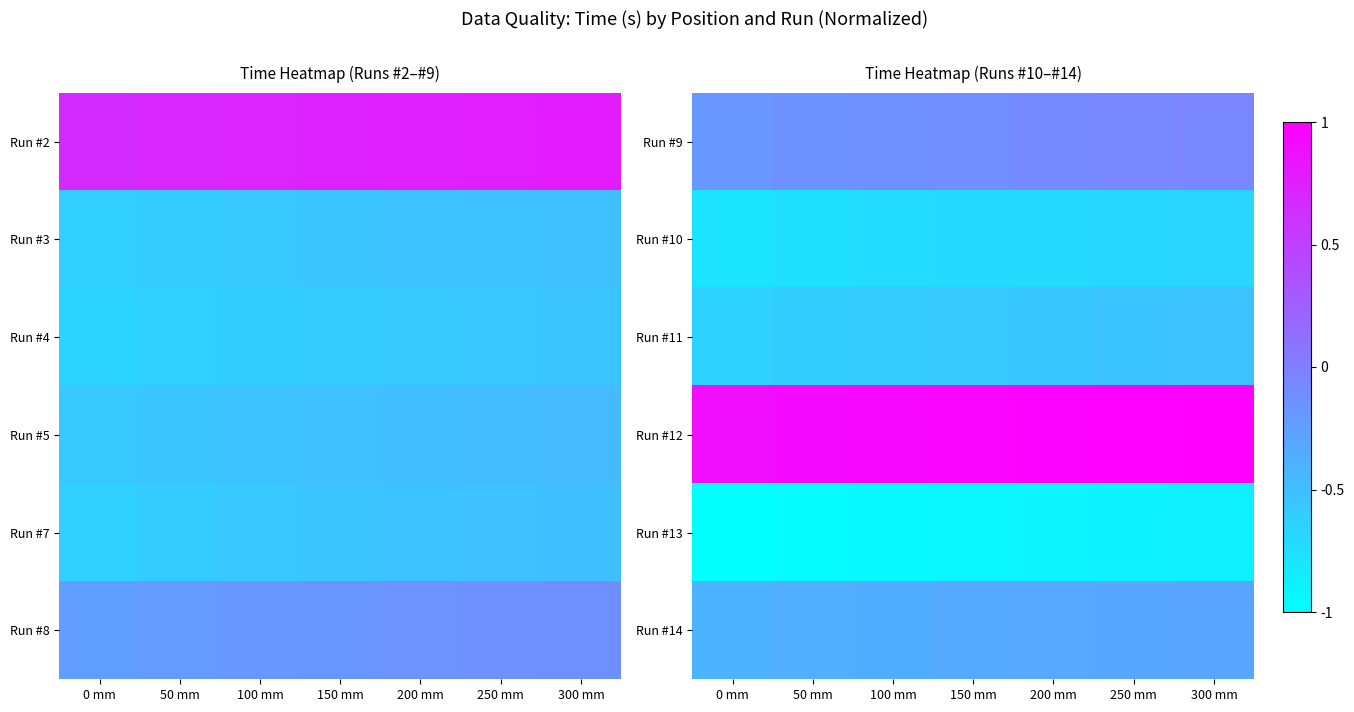

What is the total value across all series at 150 mm?

-1.7